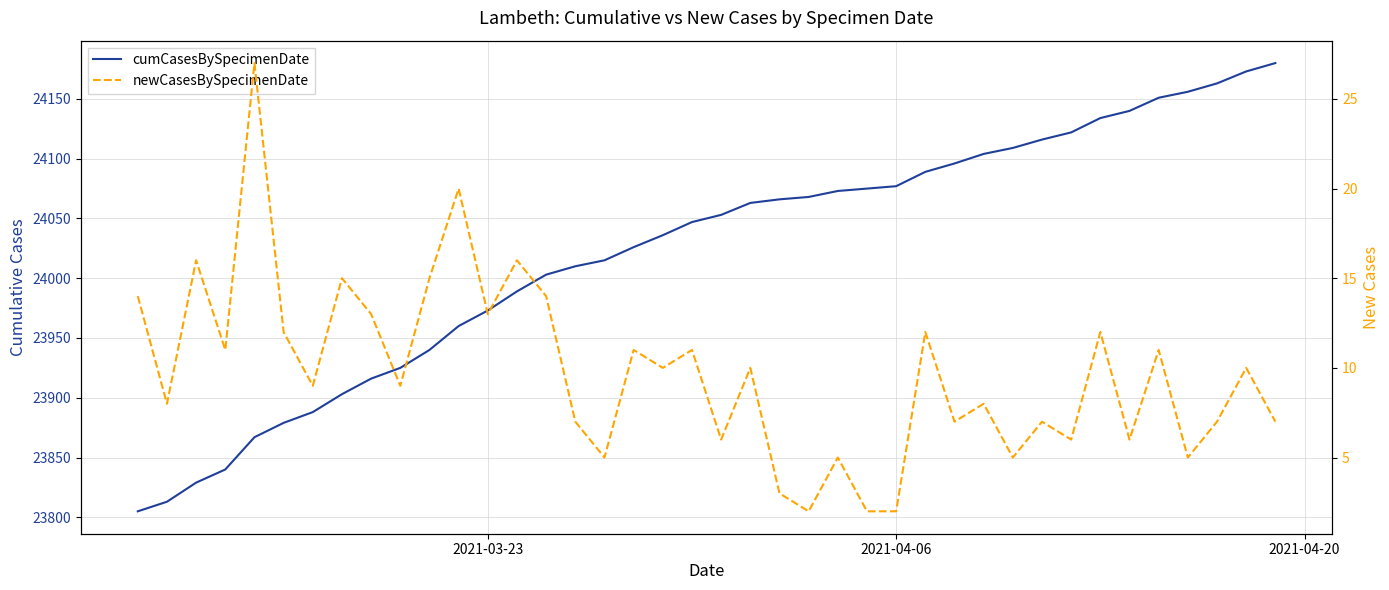

Reading left to right, transcribe all the data shown in this chart.

cumCasesBySpecimenDate: 23805	23813	23829	23840	23867	23879	23888	23903	23916	23925	23940	23960	23973	23989	24003	24010	24015	24026	24036	24047	24053	24063	24066	24068	24073	24075	24077	24089	24096	24104	24109	24116	24122	24134	24140	24151	24156	24163	24173	24180
newCasesBySpecimenDate: 14	8	16	11	27	12	9	15	13	9	15	20	13	16	14	7	5	11	10	11	6	10	3	2	5	2	2	12	7	8	5	7	6	12	6	11	5	7	10	7